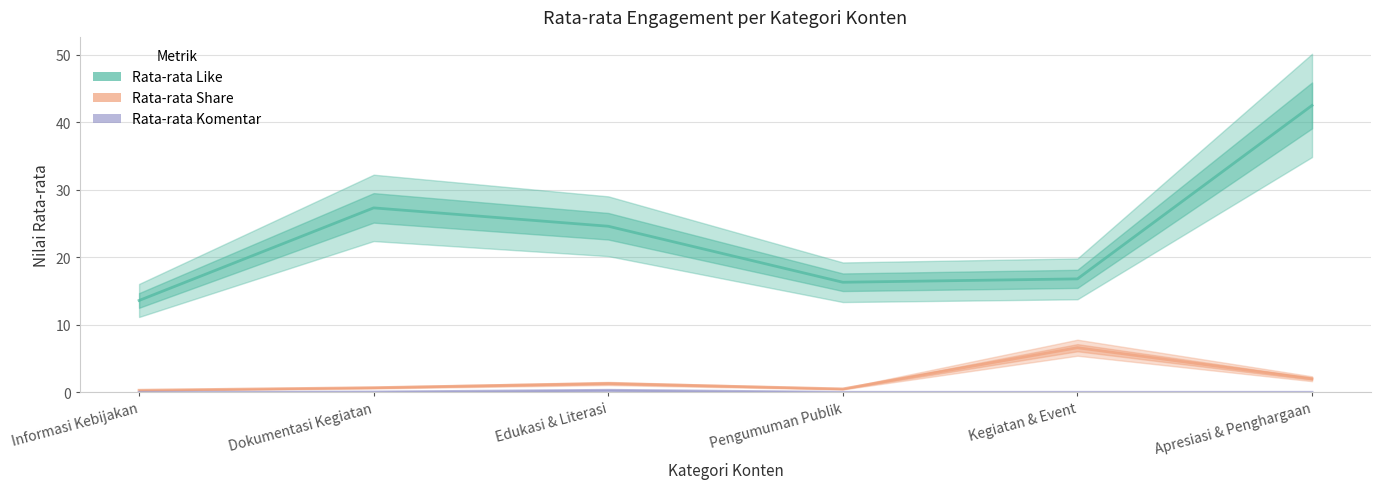

Reading right to left, transcribe all the data shown in this chart.

Rata-rata Like: Apresiasi & Penghargaan=42.5	Kegiatan & Event=16.8	Pengumuman Publik=16.3	Edukasi & Literasi=24.6	Dokumentasi Kegiatan=27.3	Informasi Kebijakan=13.6
Rata-rata Share: Apresiasi & Penghargaan=2.0	Kegiatan & Event=6.6	Pengumuman Publik=0.5	Edukasi & Literasi=1.3	Dokumentasi Kegiatan=0.7	Informasi Kebijakan=0.3
Rata-rata Komentar: Apresiasi & Penghargaan=0.0	Kegiatan & Event=0.0	Pengumuman Publik=0.0	Edukasi & Literasi=0.3	Dokumentasi Kegiatan=0.0	Informasi Kebijakan=0.0